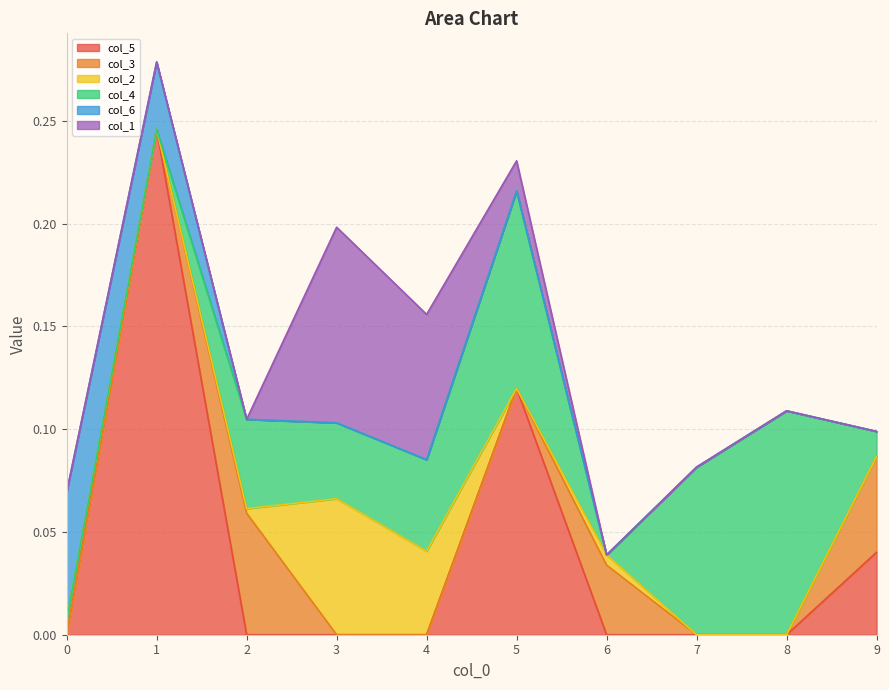

Which series has the largest range (max minus min)?

col_5